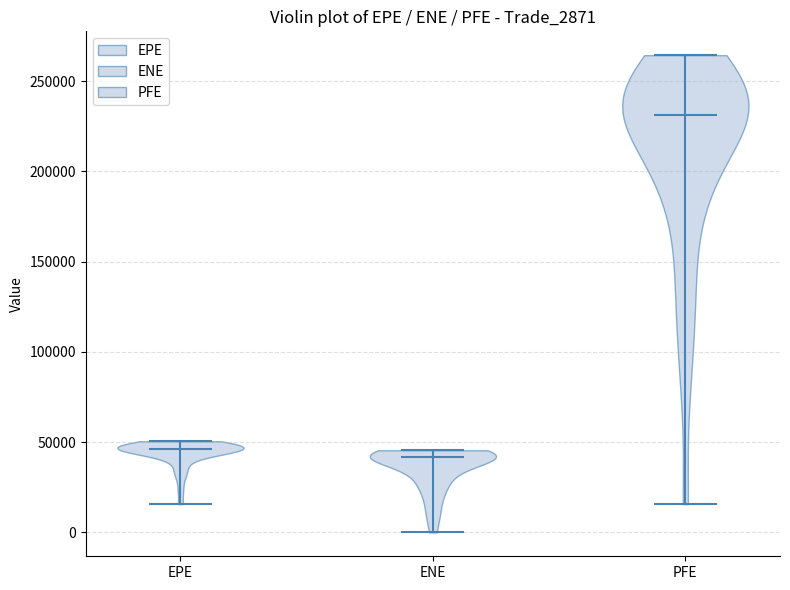

Which violin has the highest median line?

PFE